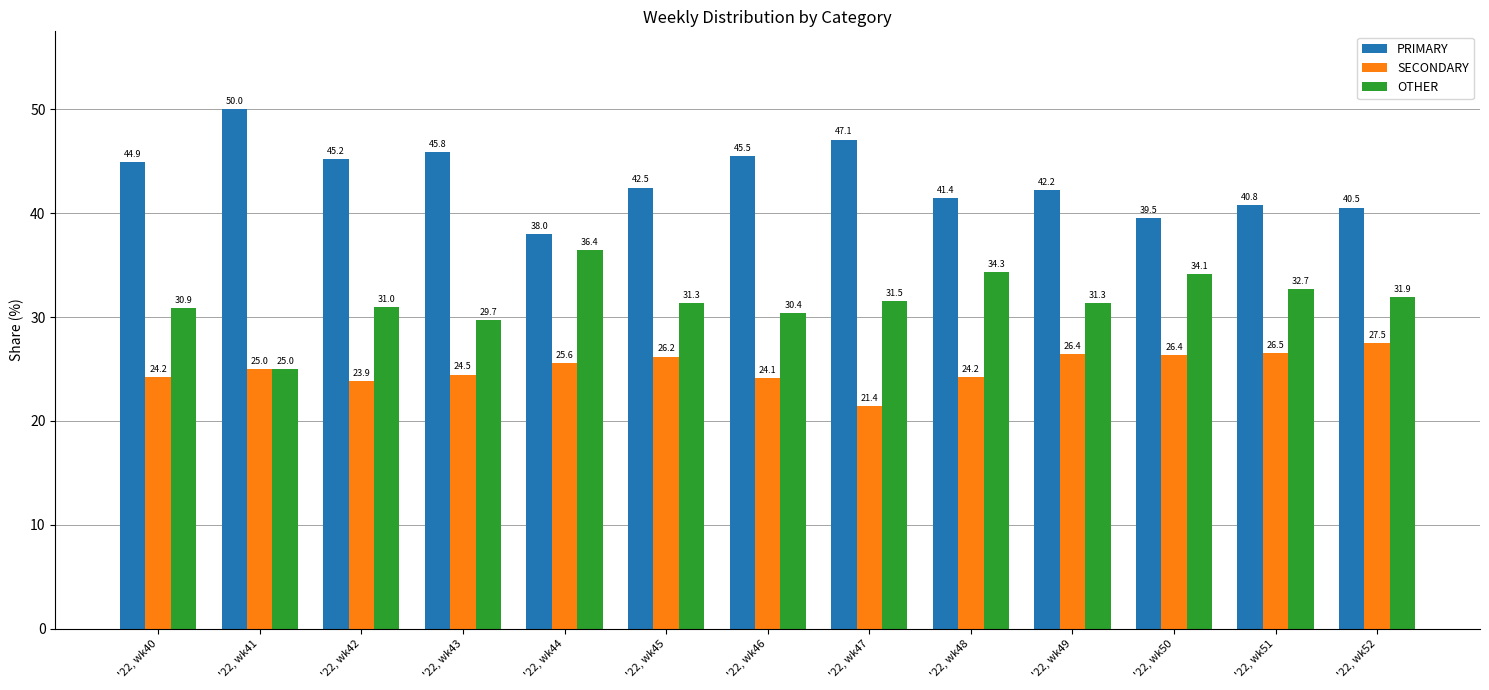

Reading right to left, extract all data points from this chart.

PRIMARY: 40.5	40.8	39.5	42.2	41.4	47.1	45.5	42.5	38.0	45.8	45.2	50.0	44.9
SECONDARY: 27.5	26.5	26.4	26.4	24.2	21.4	24.1	26.2	25.6	24.5	23.9	25.0	24.2
OTHER: 31.9	32.7	34.1	31.3	34.3	31.5	30.4	31.3	36.4	29.7	31.0	25.0	30.9